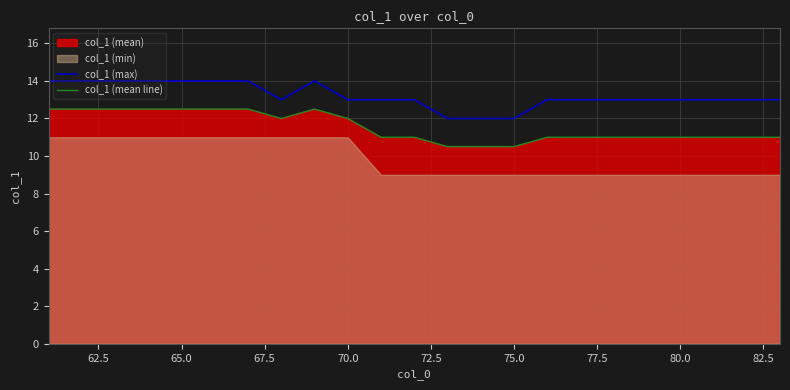

How many col_1 (max) values are between 13 and 14?

20